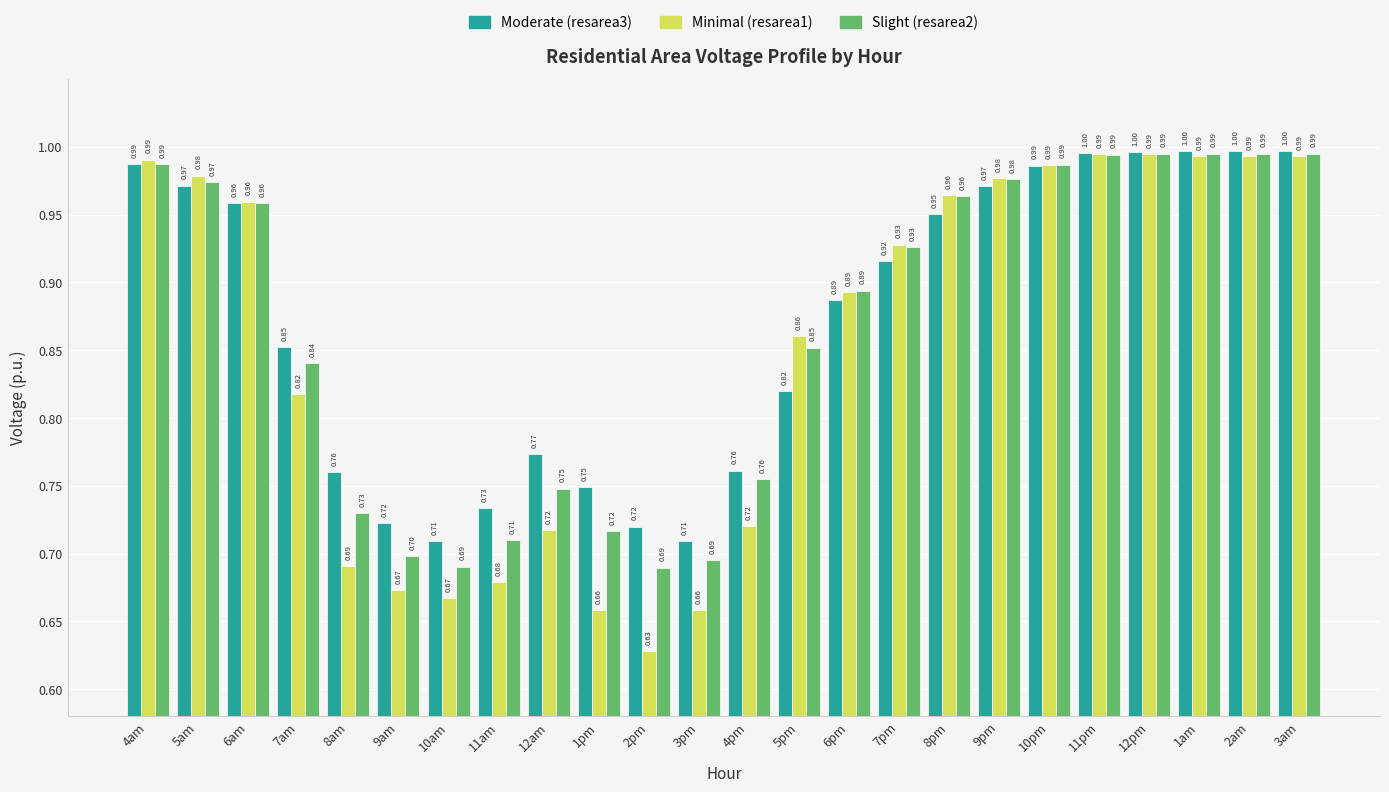

What is the total value across all series at 7am?

2.5